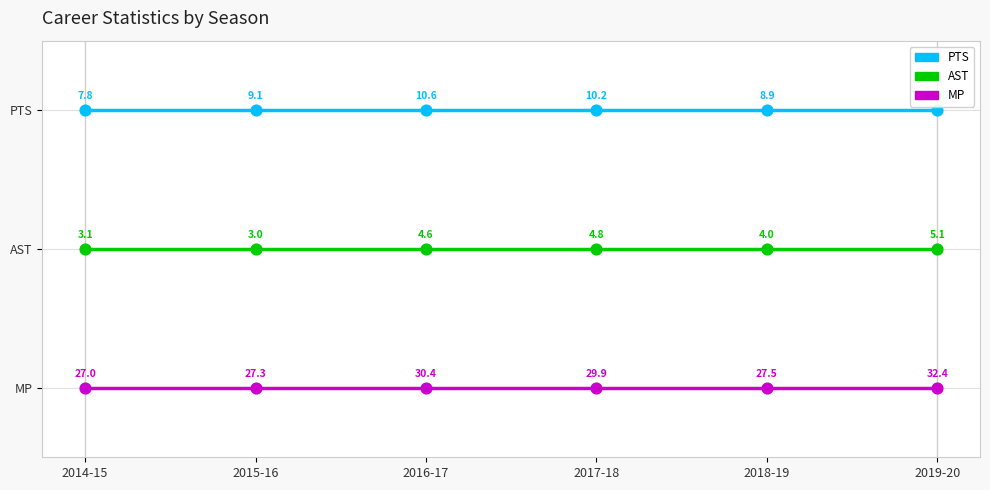

Is this an area chart (filled region under the line)?

No